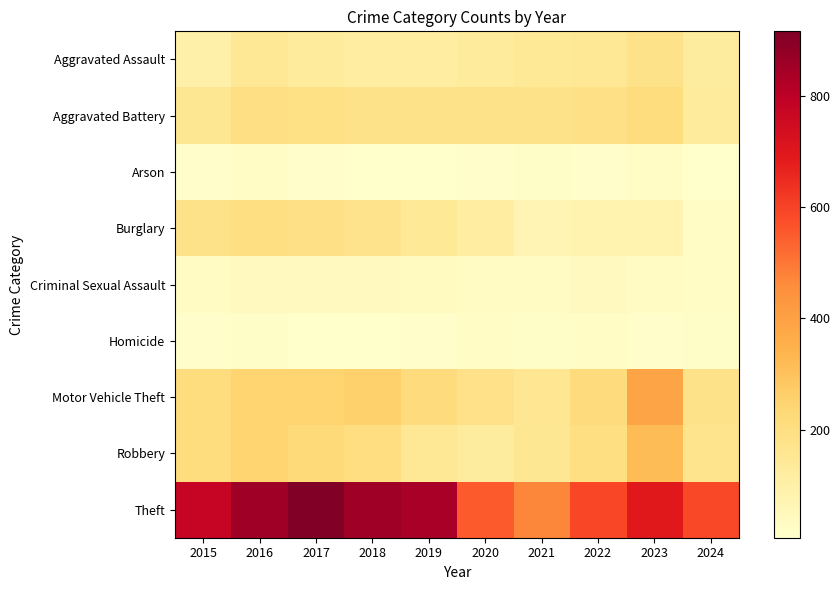

What is the difference between the highest and lowest values at 2024?

580